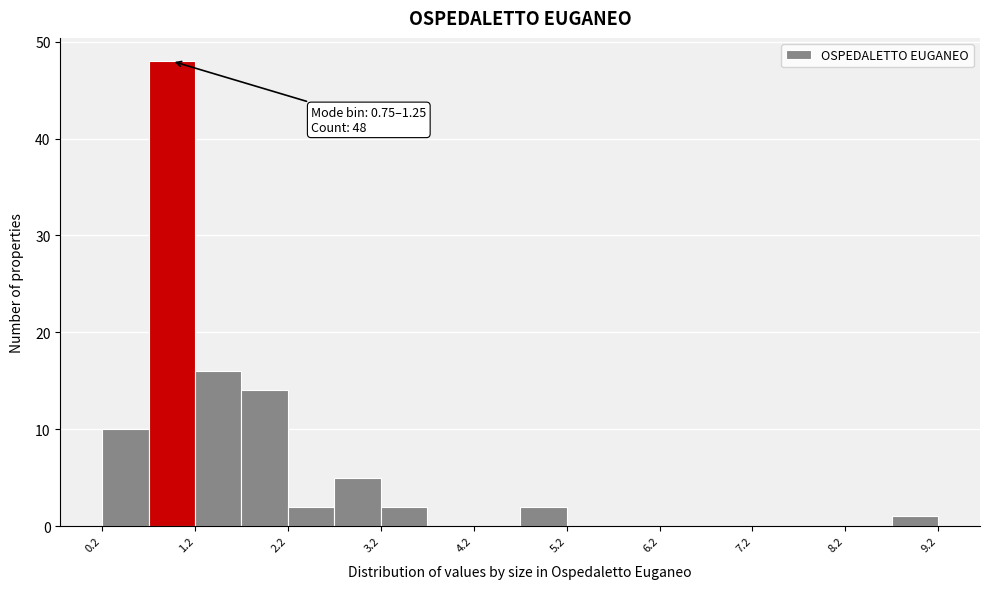

Over which range of the x-axis is the bar tallest?

0.75 to 1.25